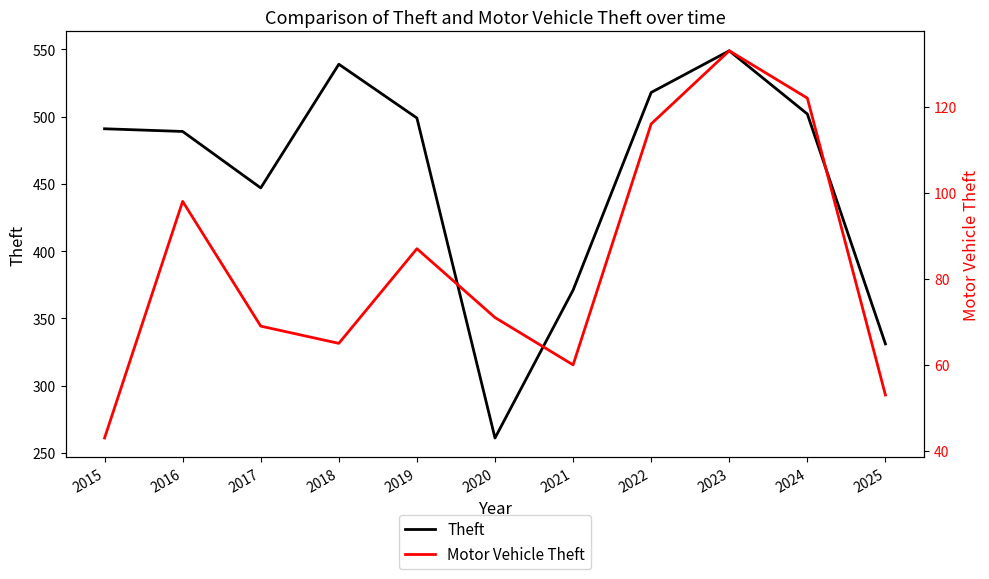

The value of Motor Vehicle Theft at 2024 is 169. True or false?

False